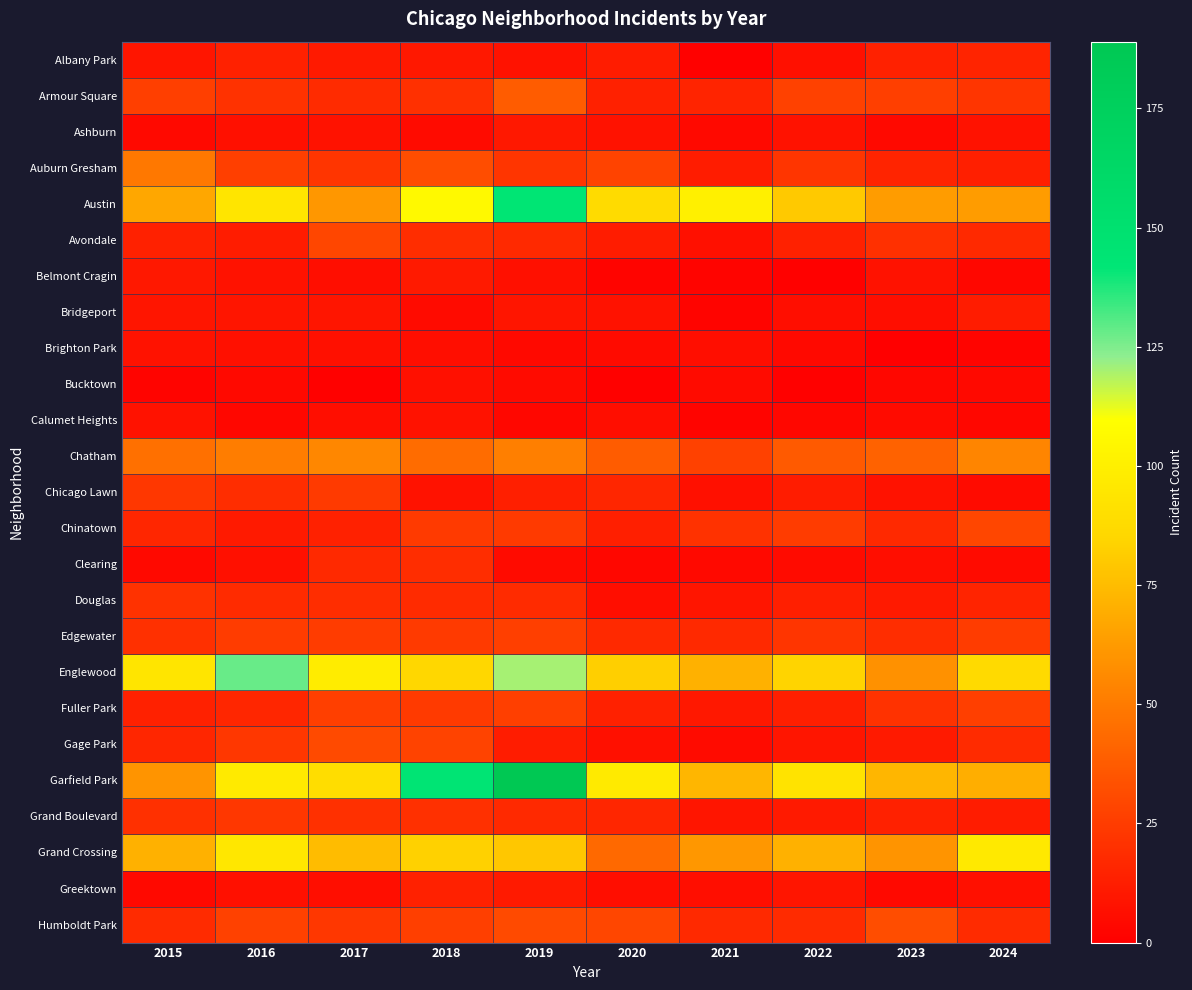

What is the difference between the highest and lowest values at 2022?

92